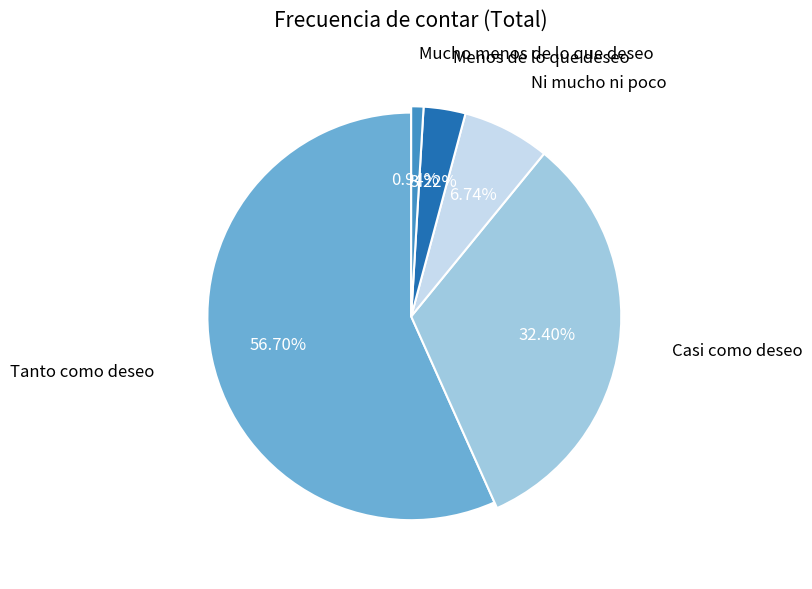

How many segments does this pie chart have?

5